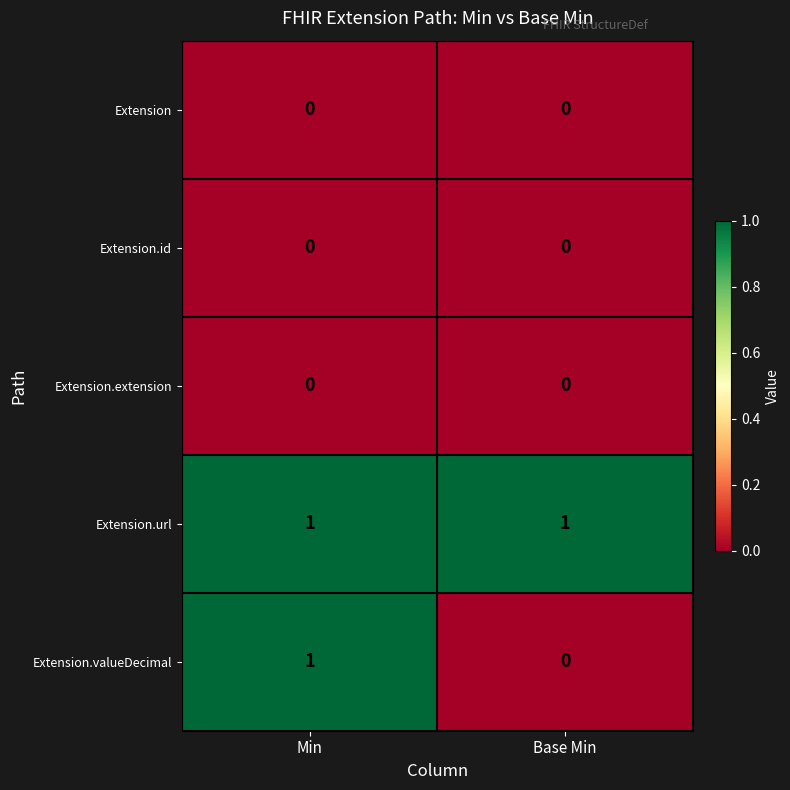

Between Min and Base Min, which series saw the biggest shift?

Extension.valueDecimal